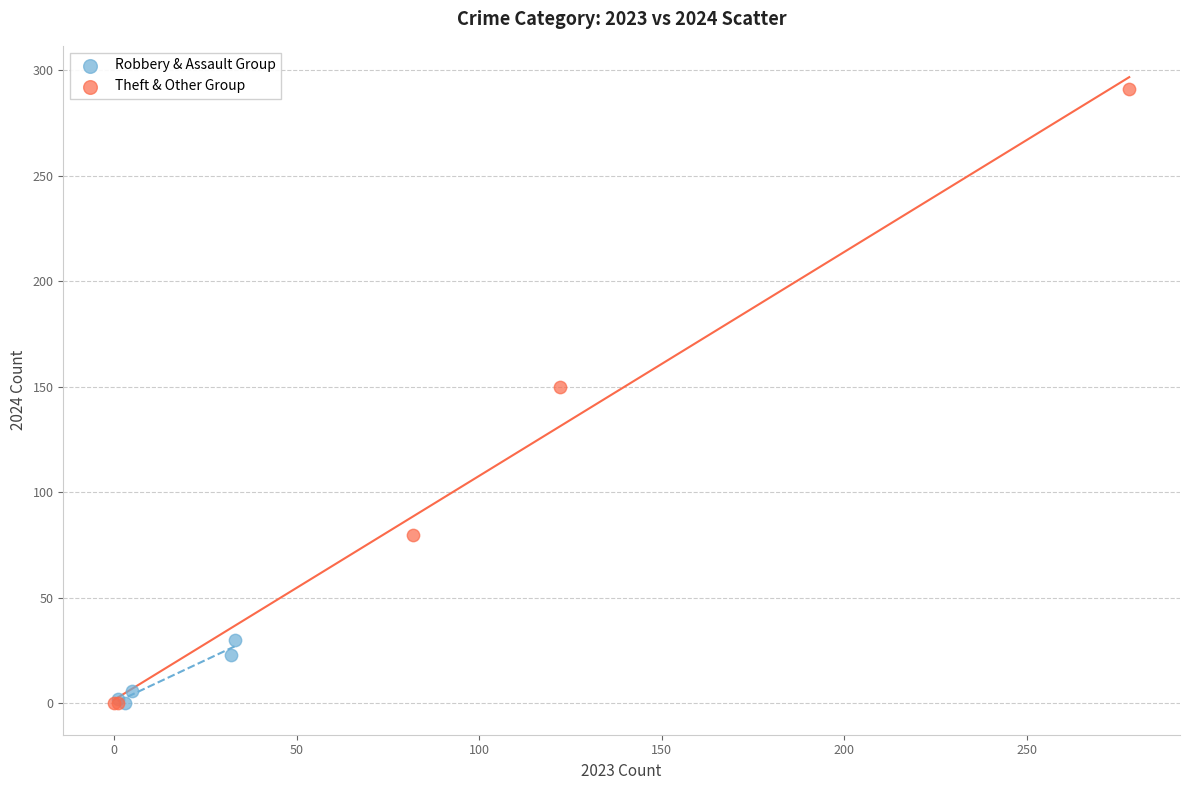

What are all the series names shown in the legend?

Robbery & Assault Group, Theft & Other Group